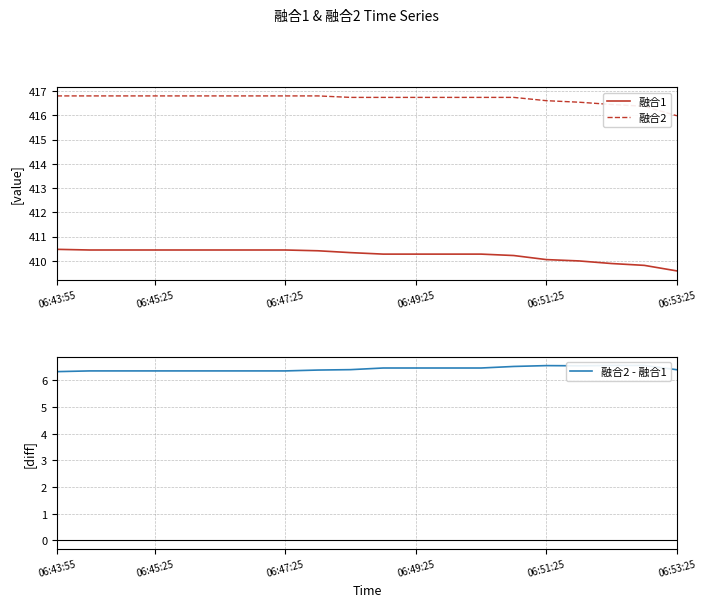

True or false: 融合2 and 融合1 cross at least once.

False